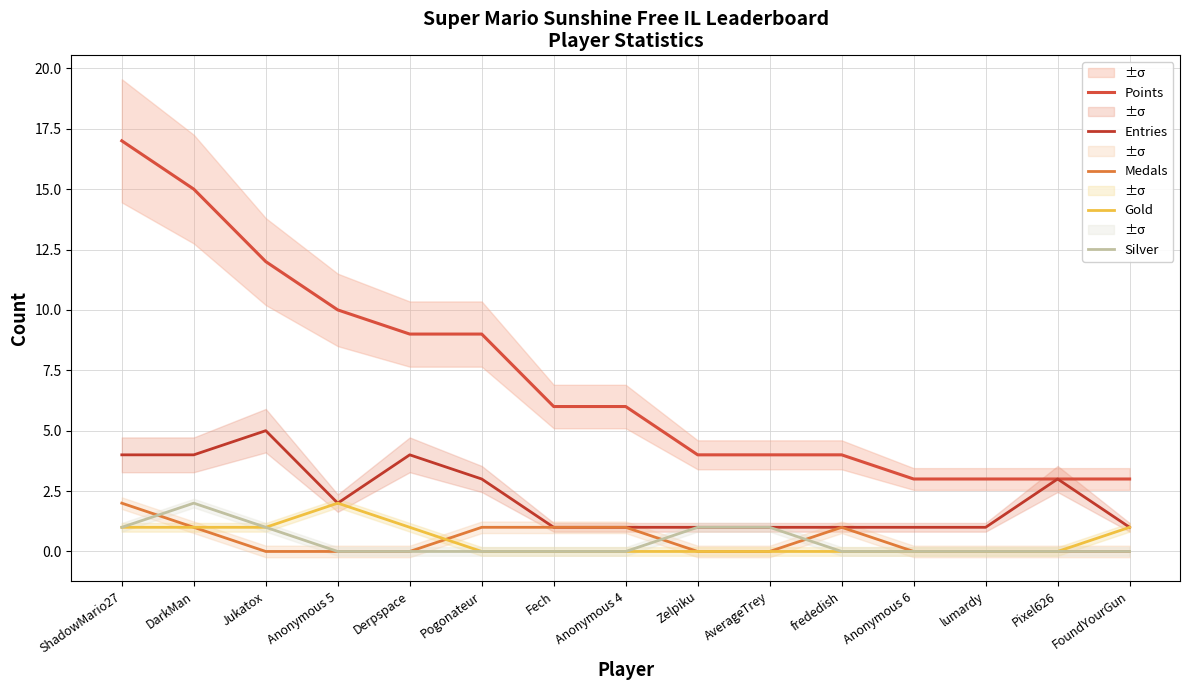

True or false: Entries has a value of 2 at DarkMan.

False